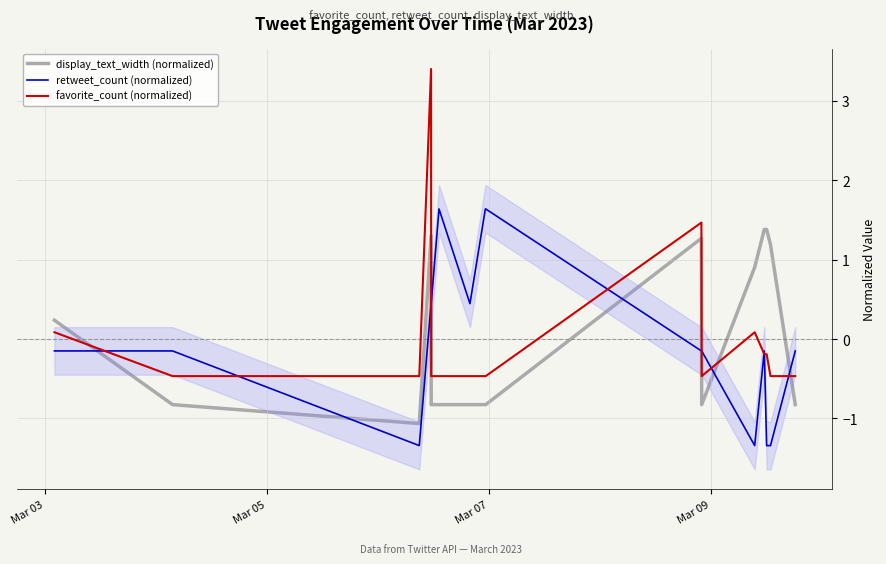

After their last crossing, which series has the higher values: favorite_count (normalized) or retweet_count (normalized)?

retweet_count (normalized)